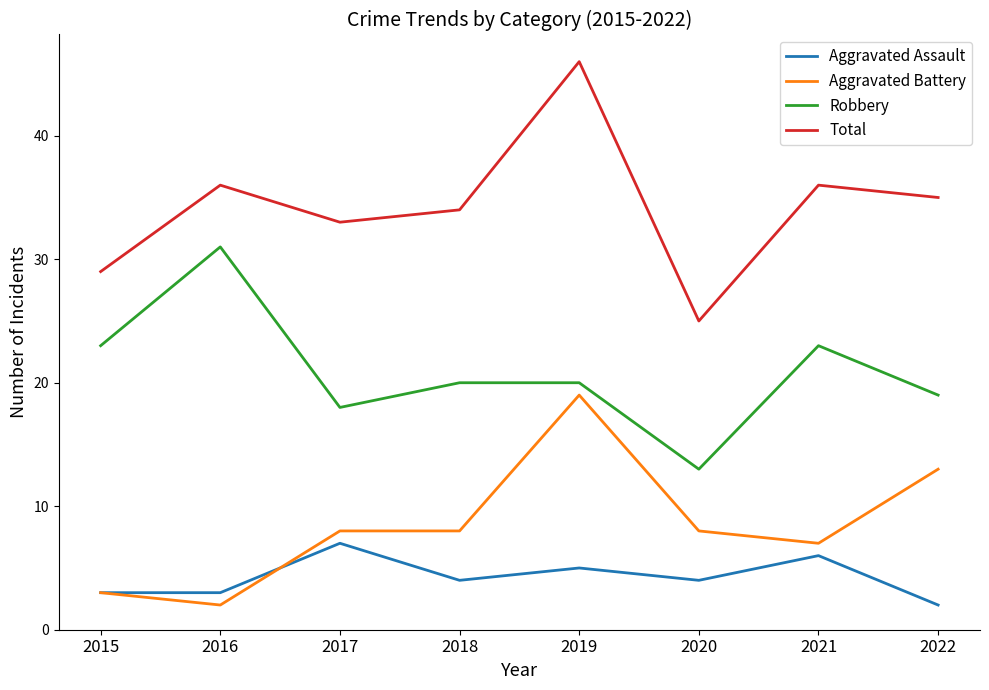

The value of Aggravated Battery at 2021 is 2. True or false?

False